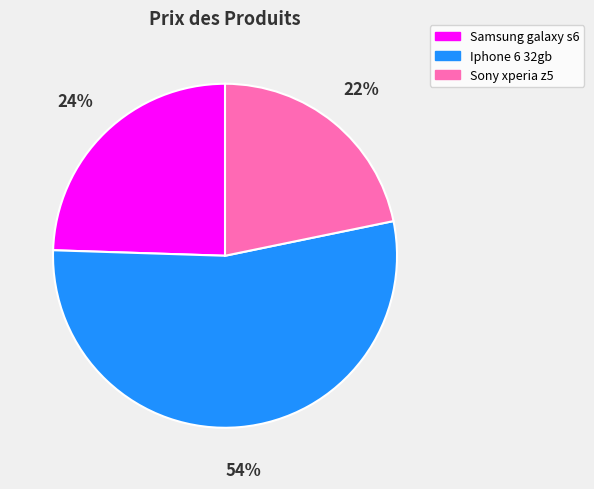

Which has a higher value, Samsung galaxy s6 or Iphone 6 32gb?

Iphone 6 32gb